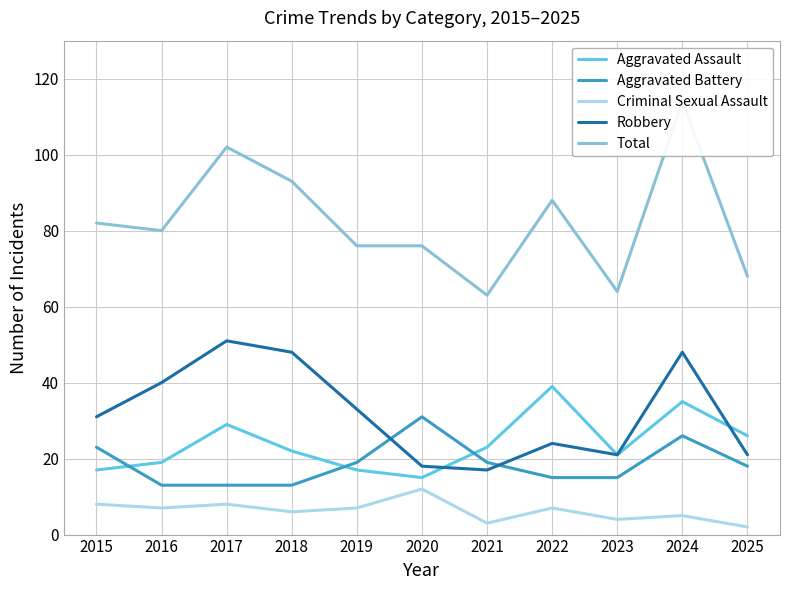

Does the chart have visible grid lines?

Yes